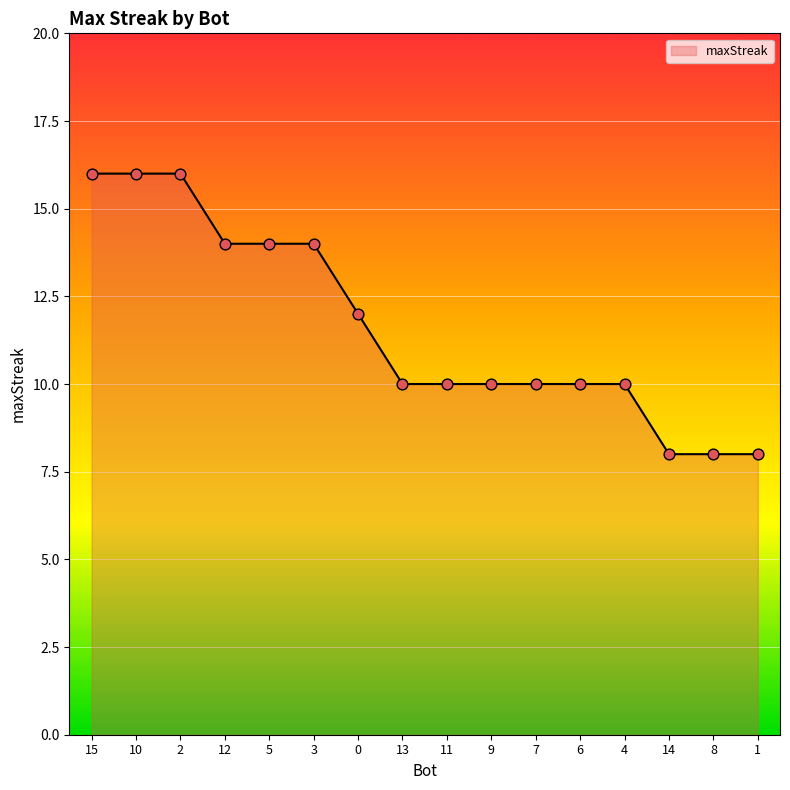

Approximately how many times larger is the value at 14 compared to 10?

0.5